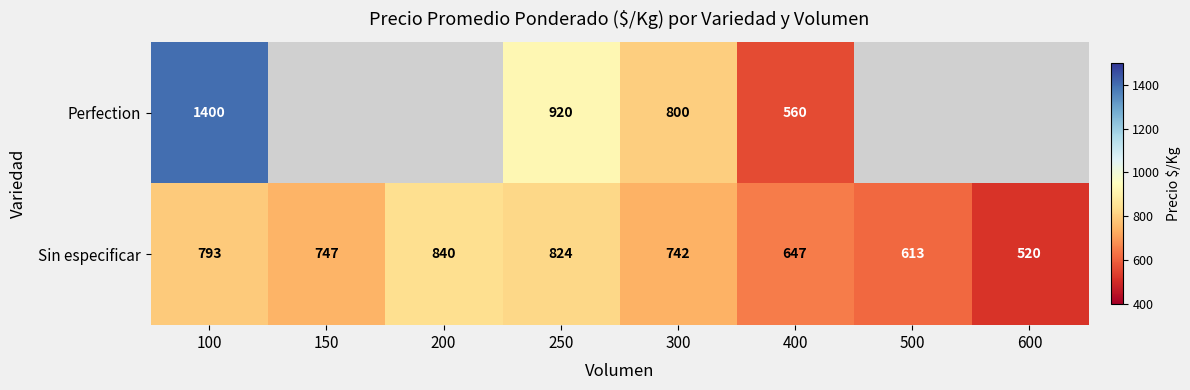

What is the difference between the Perfection values at 100 and 250?

480.0